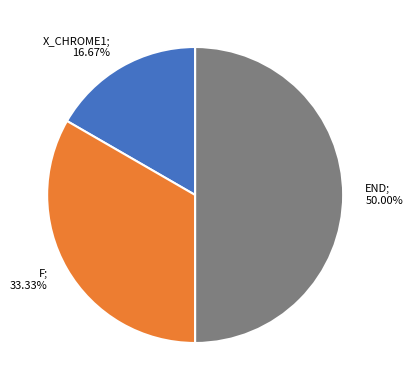

To the nearest percent, what is the difference between the largest and smallest slice percentages?

33%